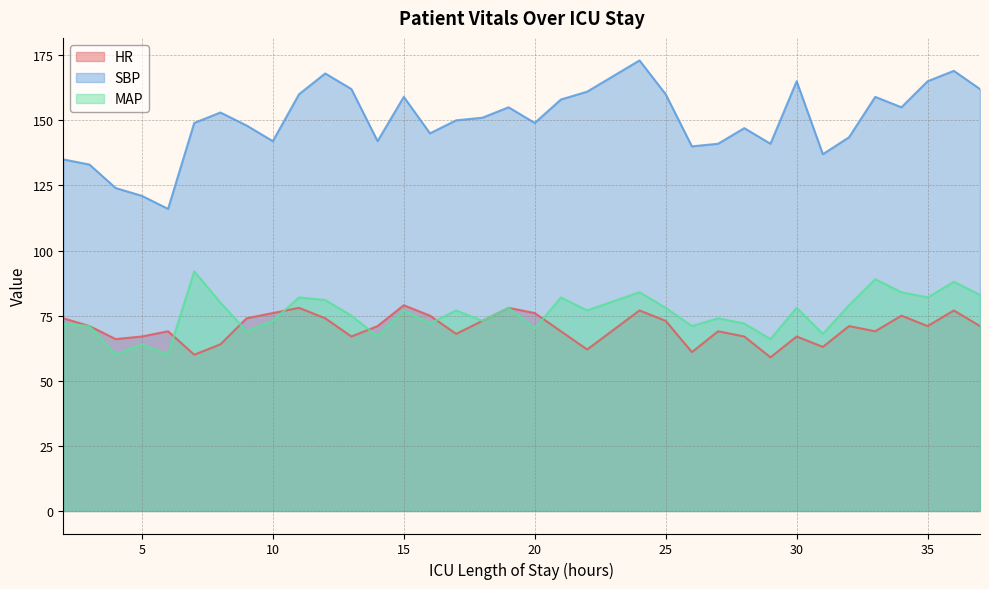

Which label corresponds to the smallest value in the chart?

29